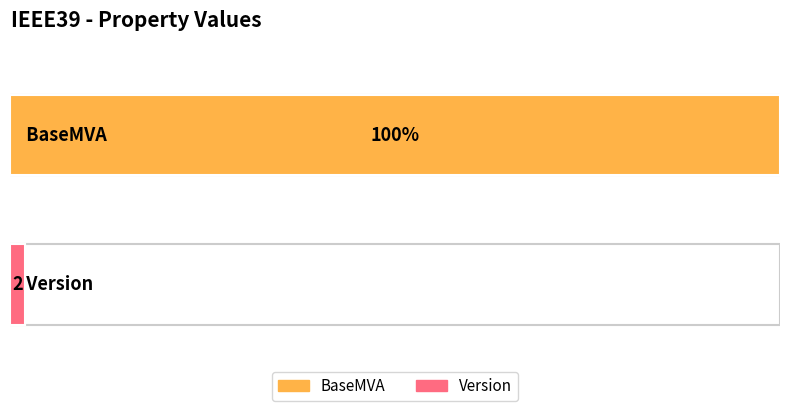

True or false: the data shows 2 at Version.

False